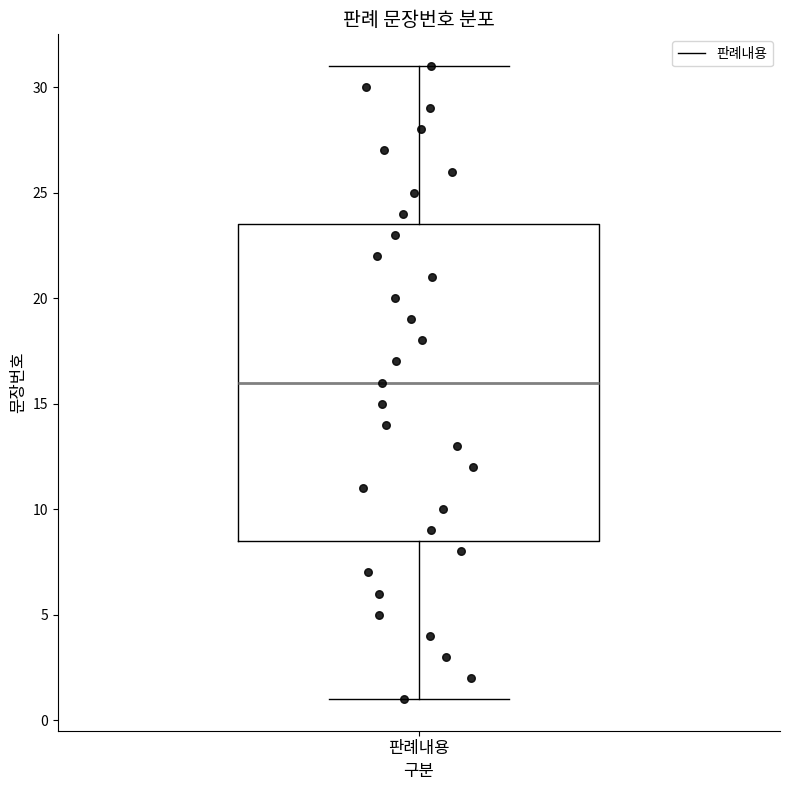

Transcribe this box plot: give where the median line is, the range the box spans, and where the two whiskers end, as read against the y-axis. The values are not printed on the chart, so give them approximately, as read against the axis.

median 16.0, box 8.5 to 23.5, whiskers 1.0 to 31.0